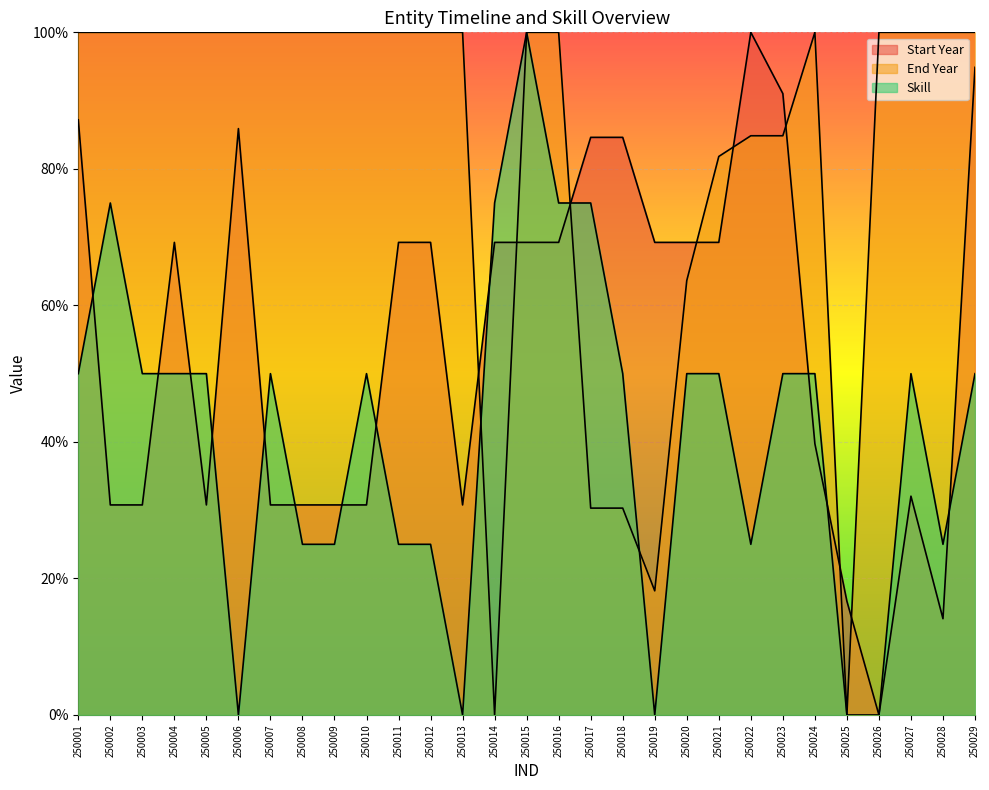

What is the average value of the Start Year series?

55.2